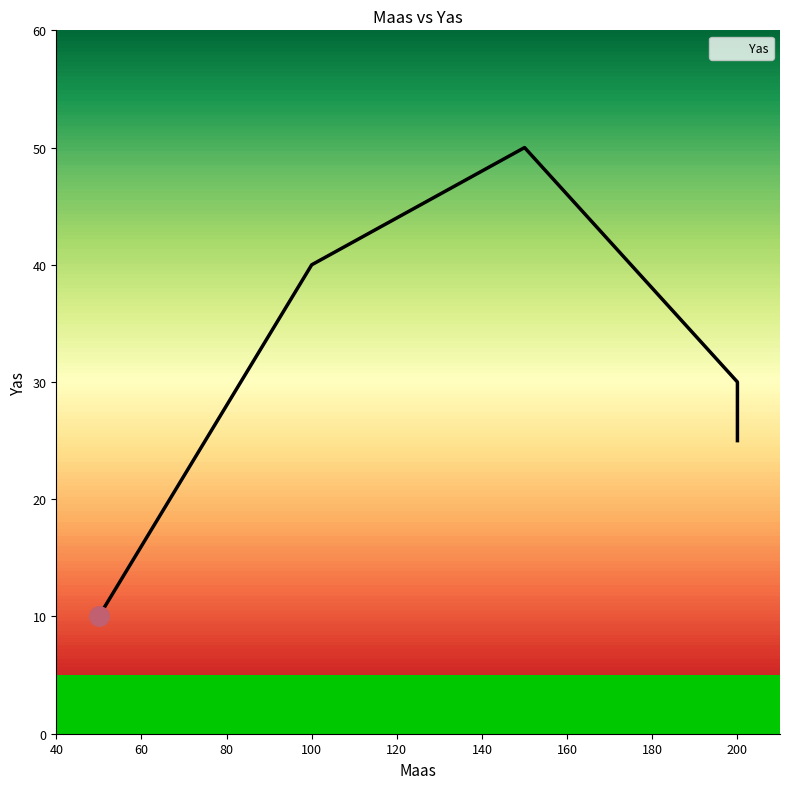

True or false: there are more than 2 points higher than both neighbors.

False